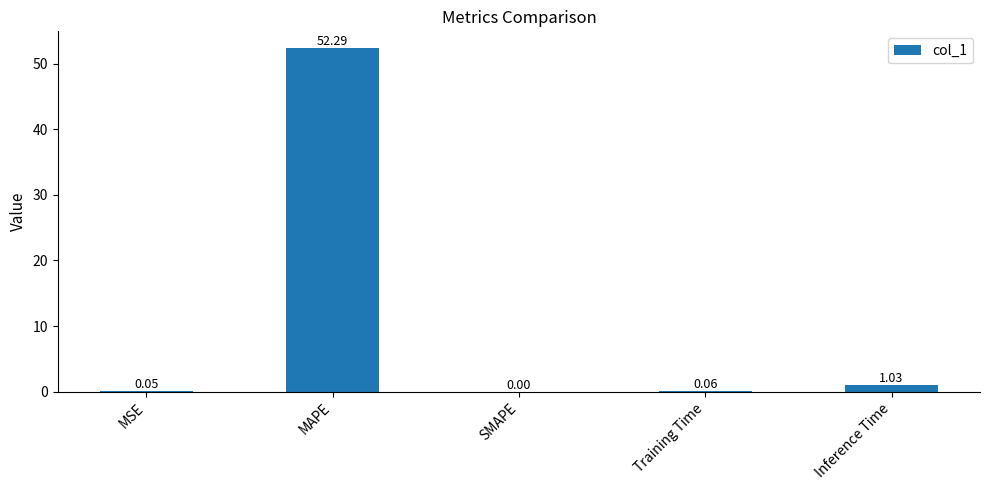

Which has a higher value, SMAPE or MAPE?

MAPE